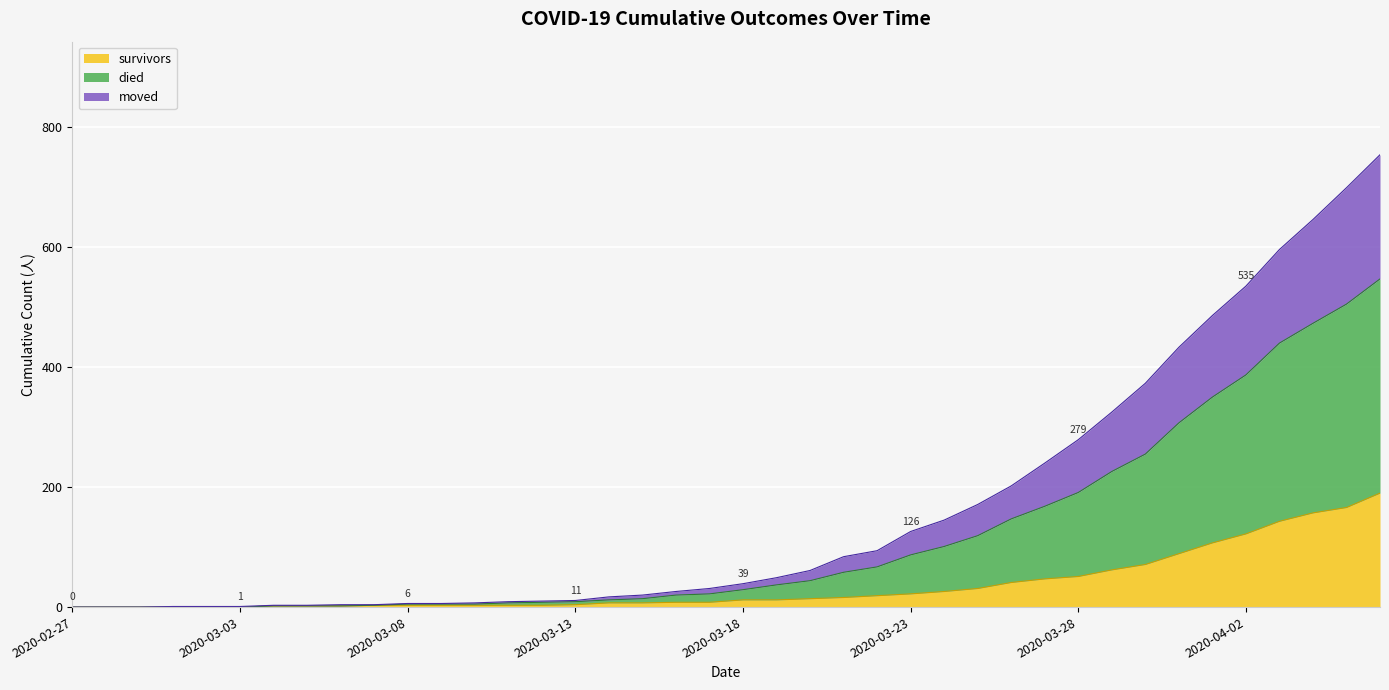

What is the maximum value for survivors?

190